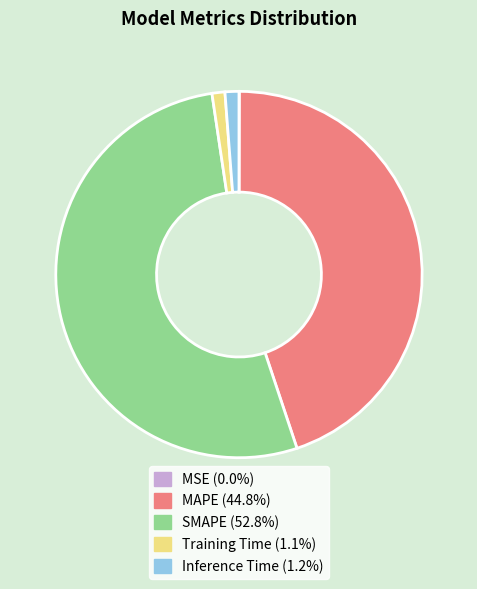

The Inference Time slice represents 1% of the pie. True or false?

True